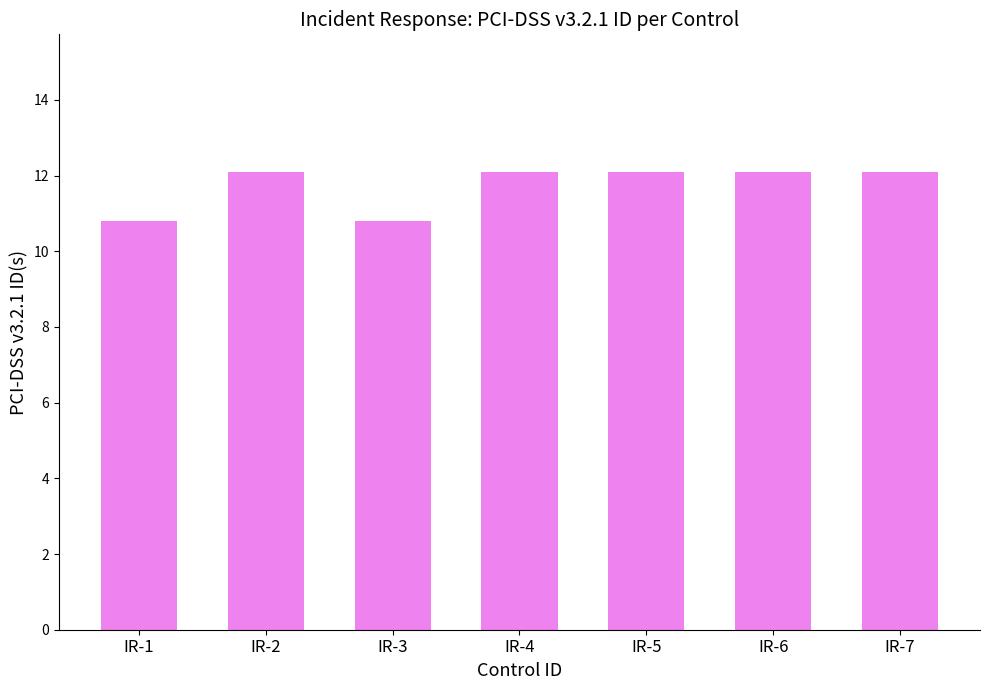

How many data points are less than 12?

2